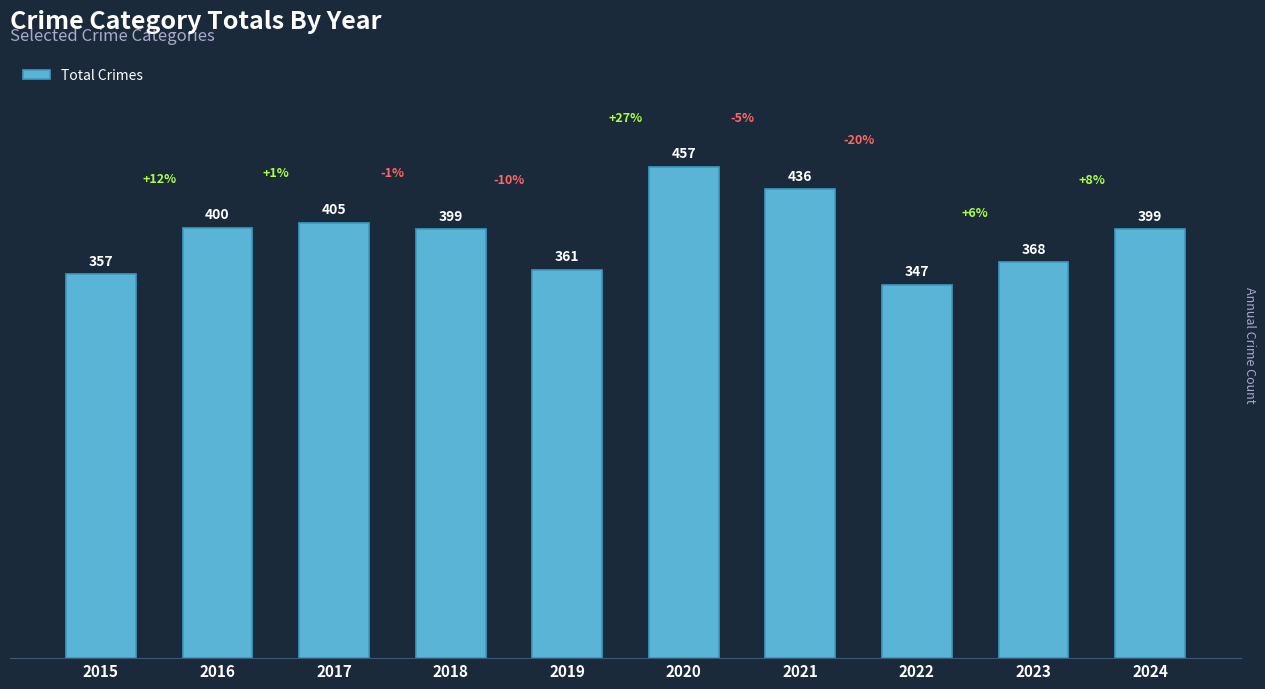

Reading right to left, transcribe all the data shown in this chart.

399	368	347	436	457	361	399	405	400	357